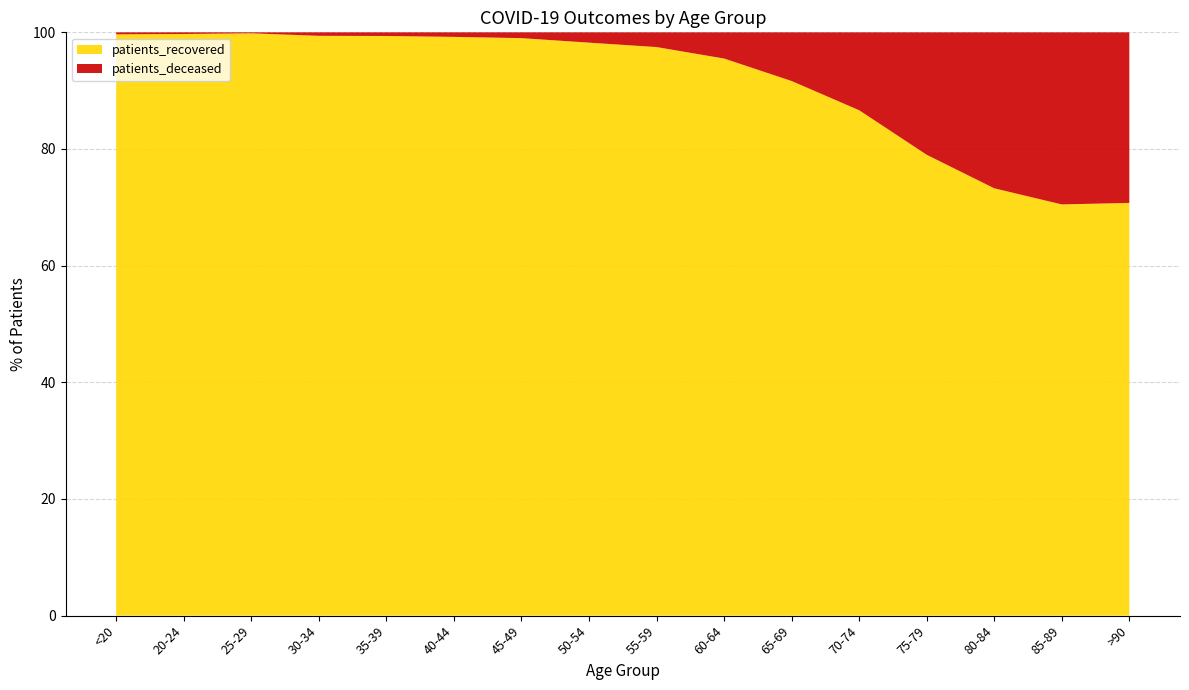

Reading left to right, transcribe all the data shown in this chart.

patients_deceased: 13	3	3	15	16	22	41	113	198	383	762	1542	2599	3009	2287	1051
patients_recovered: 3734	1049	1799	2496	2551	2810	4086	6277	7644	8149	8369	10004	9781	8244	5465	2543